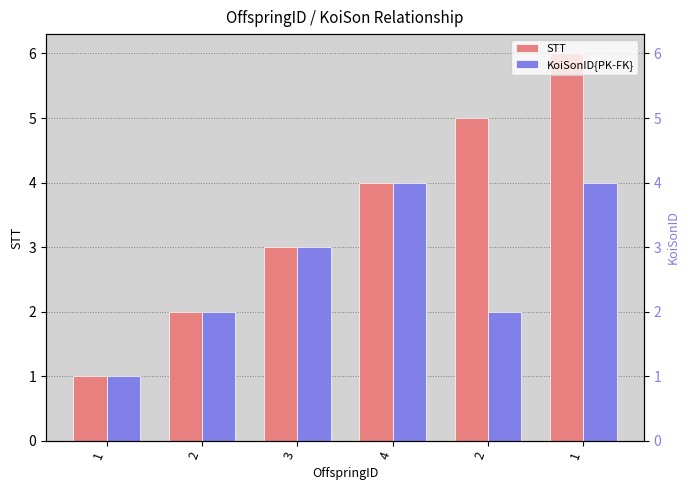

What is the label of the 5th bar from the right?

2